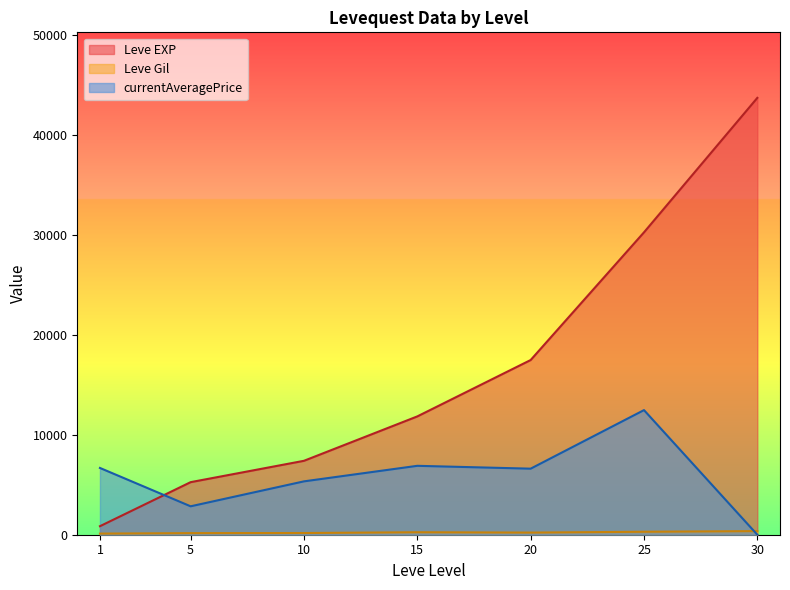

At which category does the chart reach its peak across all series?

30